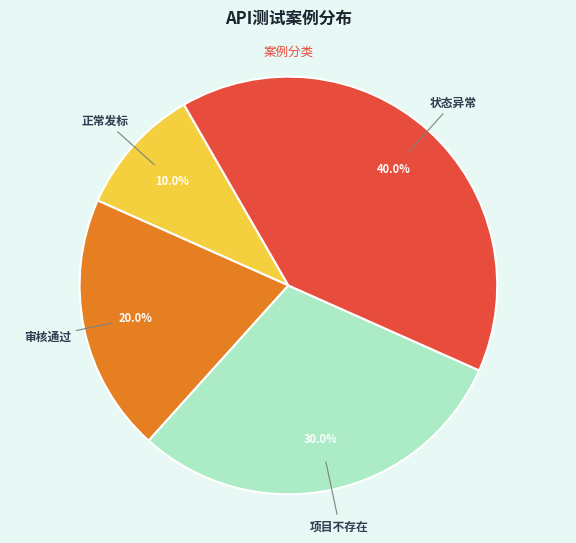

To the nearest percent, what is the average slice percentage?

25%